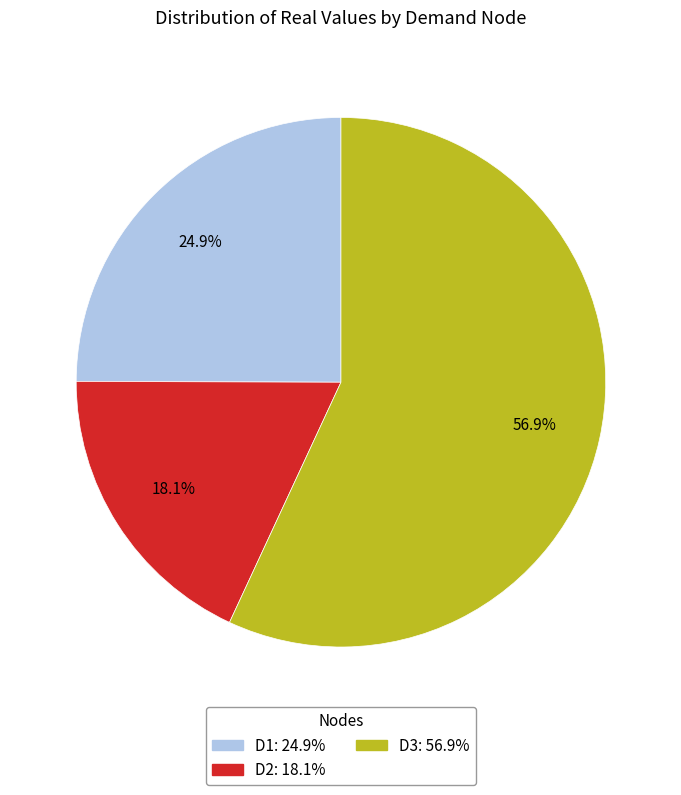

True or false: D2 accounts for 18% of the total.

True